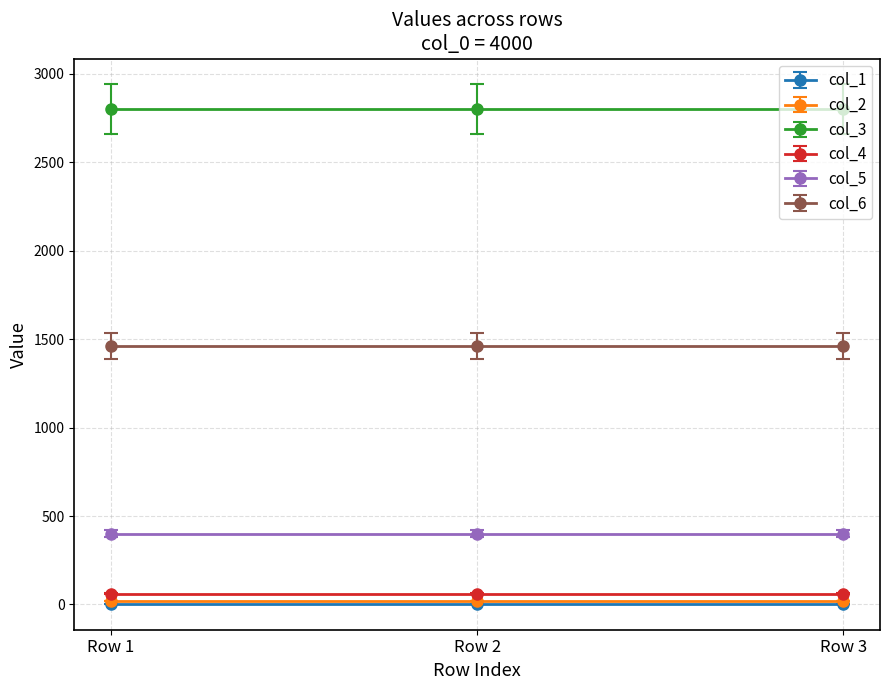

Reading right to left, extract all data points from this chart.

col_1: col_0=4000 (row 3)=4	col_0=4000 (row 2)=4	col_0=4000 (row 1)=4
col_2: col_0=4000 (row 3)=20	col_0=4000 (row 2)=20	col_0=4000 (row 1)=20
col_3: col_0=4000 (row 3)=2800	col_0=4000 (row 2)=2800	col_0=4000 (row 1)=2800
col_4: col_0=4000 (row 3)=60	col_0=4000 (row 2)=60	col_0=4000 (row 1)=60
col_5: col_0=4000 (row 3)=400	col_0=4000 (row 2)=400	col_0=4000 (row 1)=400
col_6: col_0=4000 (row 3)=1460	col_0=4000 (row 2)=1460	col_0=4000 (row 1)=1460